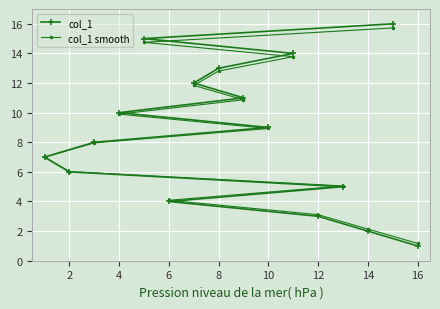

List the series in order of their peak value, lowest first.

col_1 smooth, col_1